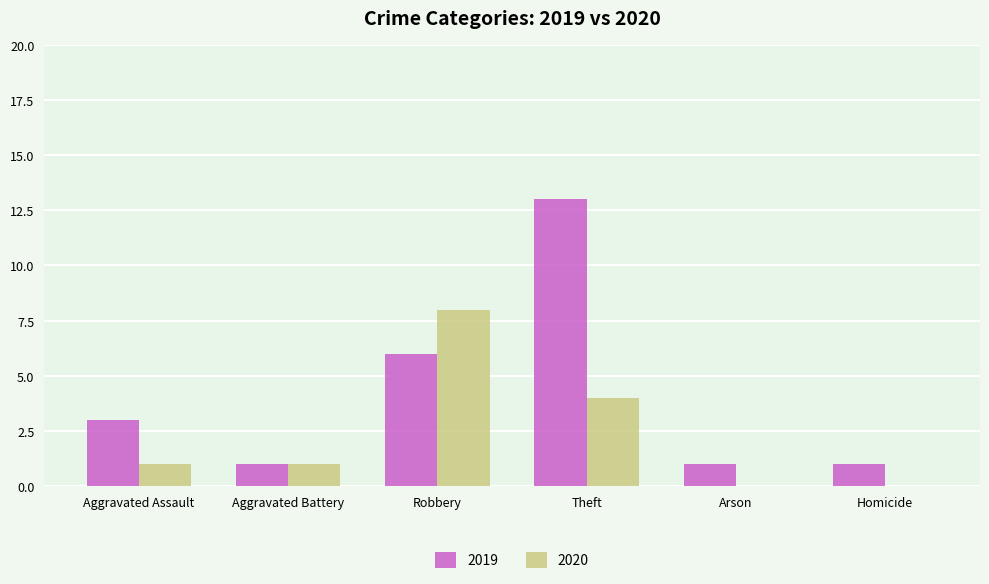

How many groups of bars are there?

6